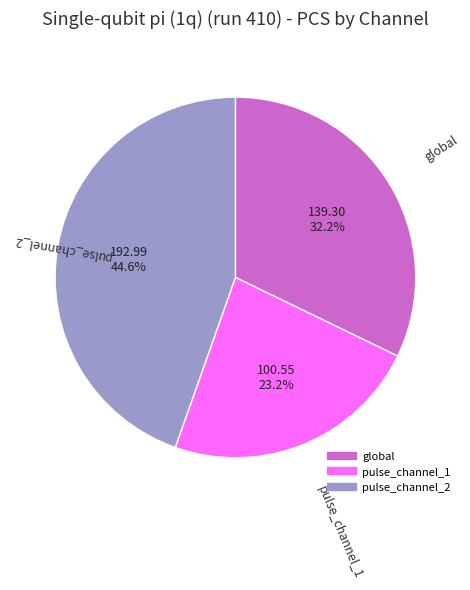

To the nearest percent, what is the average slice percentage?

33%